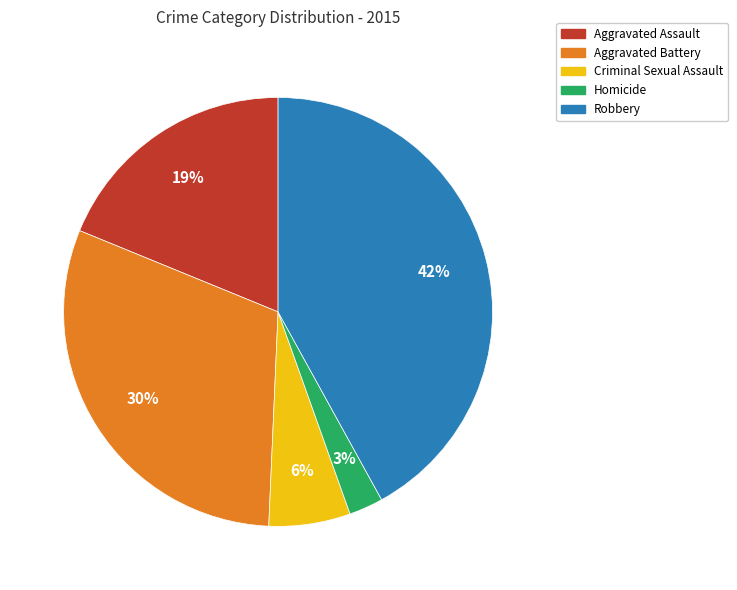

Do Aggravated Battery and Homicide together represent more than half of the pie?

No